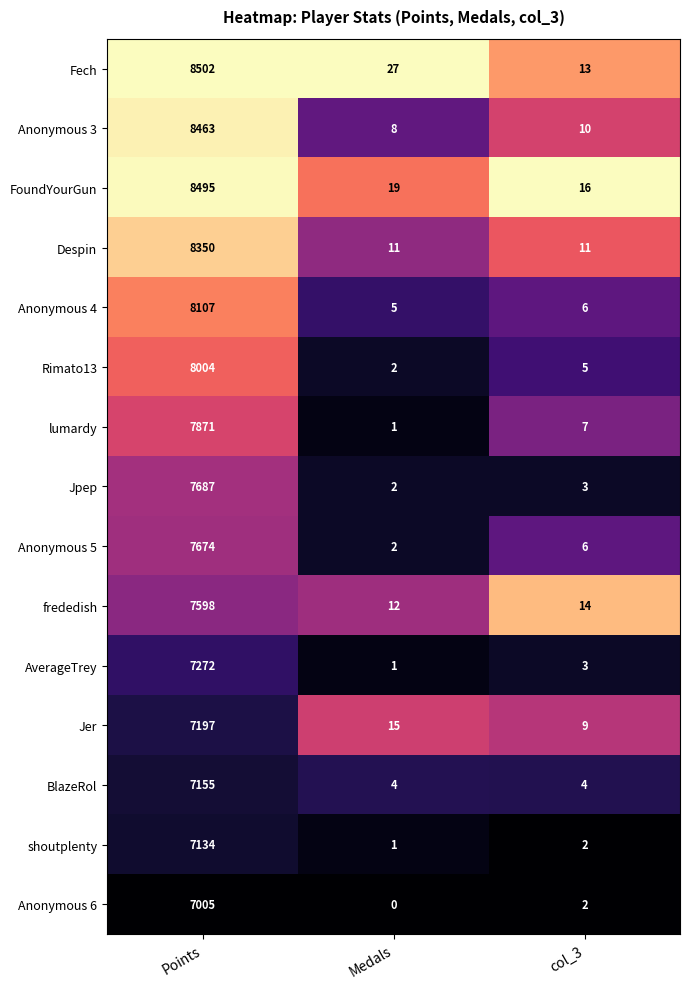

Where is shoutplenty nearest to the value 3567?

col_3